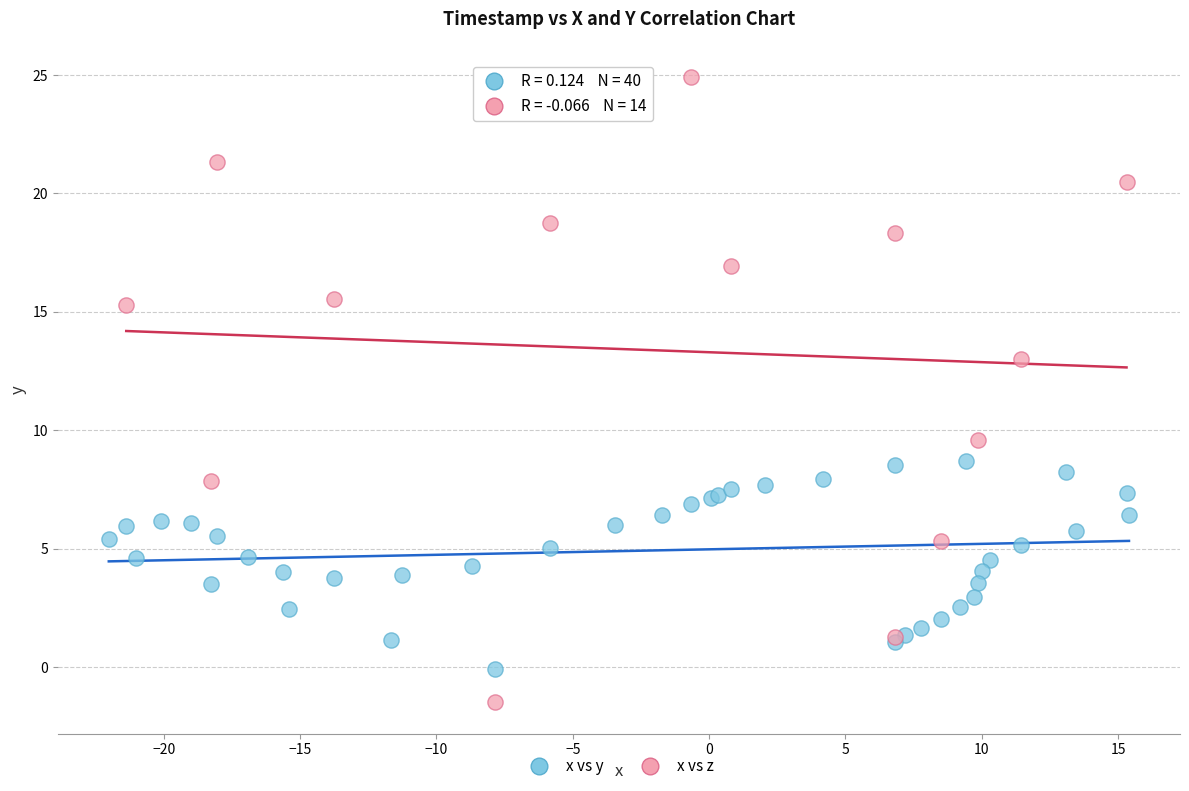

Which series has the largest Y range (max minus min)?

x vs z